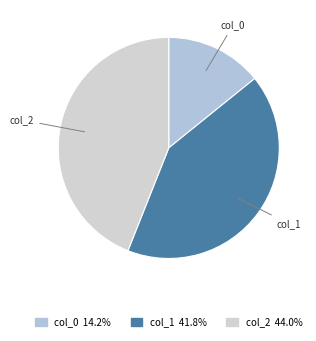

Which has a higher value, col_0 or col_1?

col_1